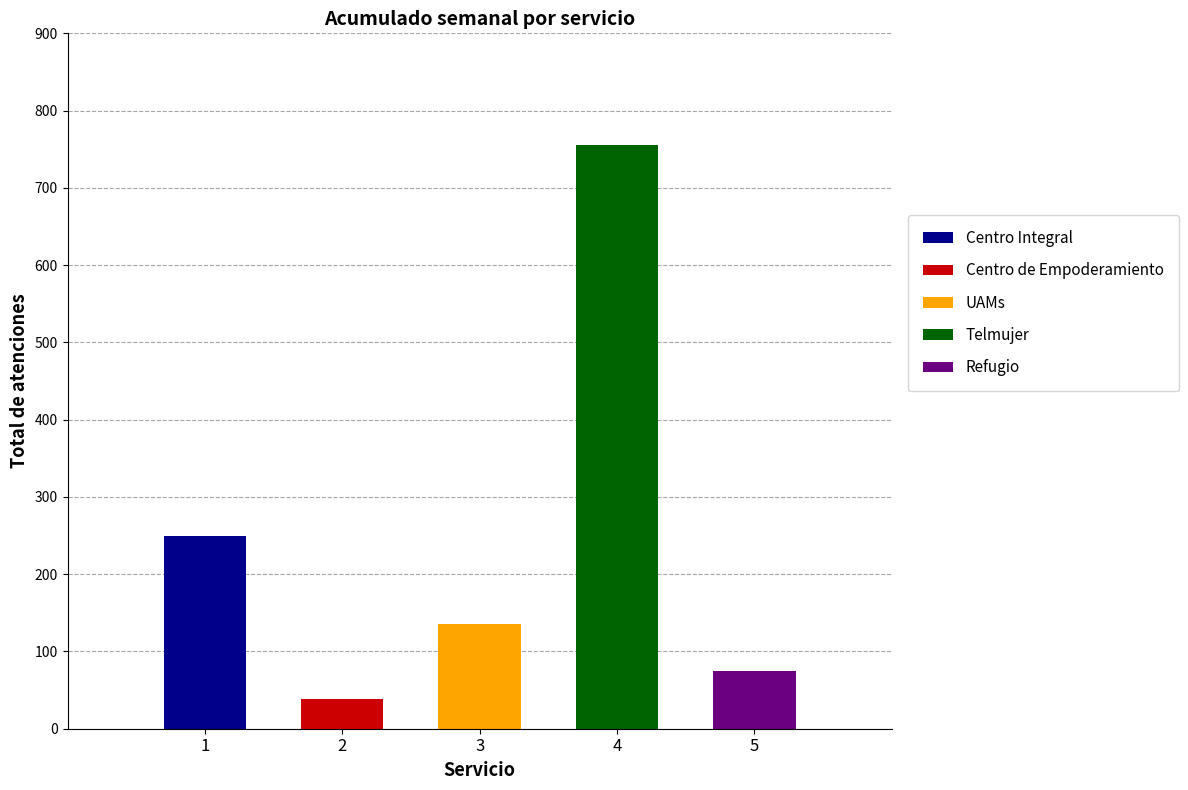

What is the greatest value displayed?

756